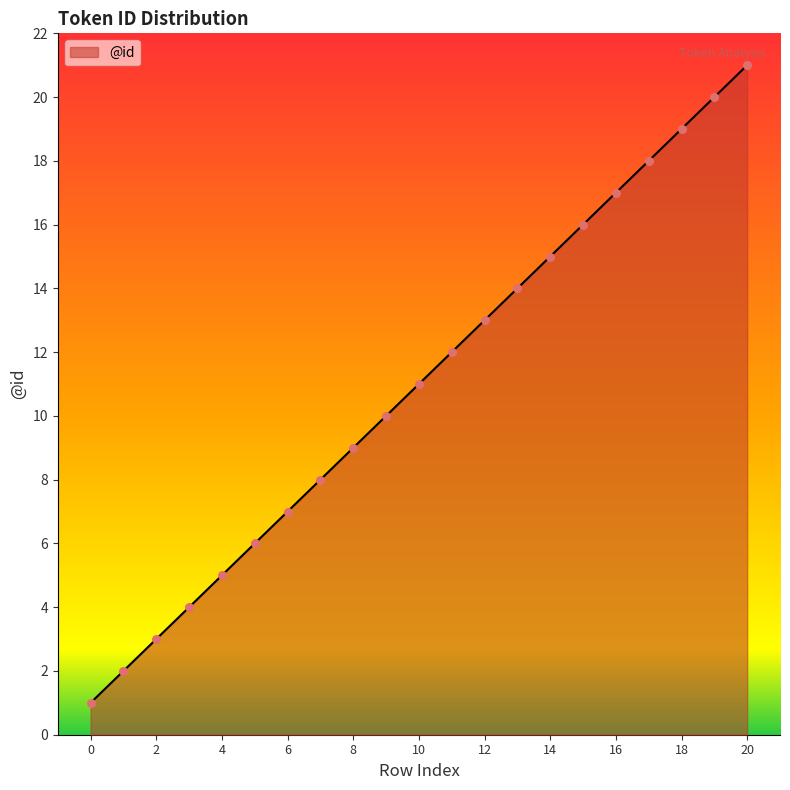

What is the greatest value displayed?

21